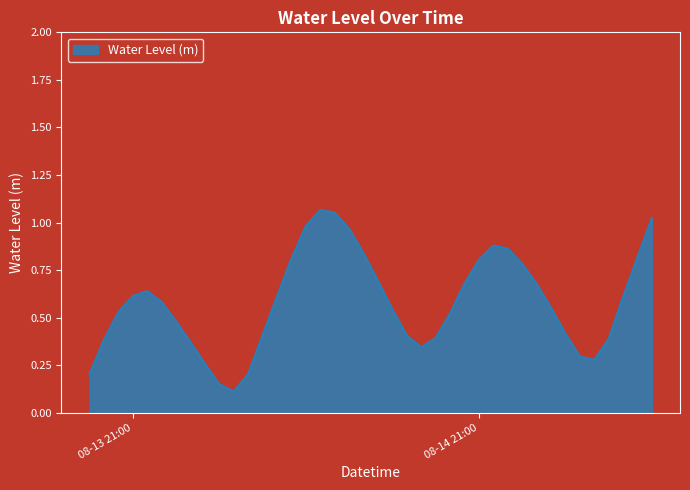

What is the average value?

0.6